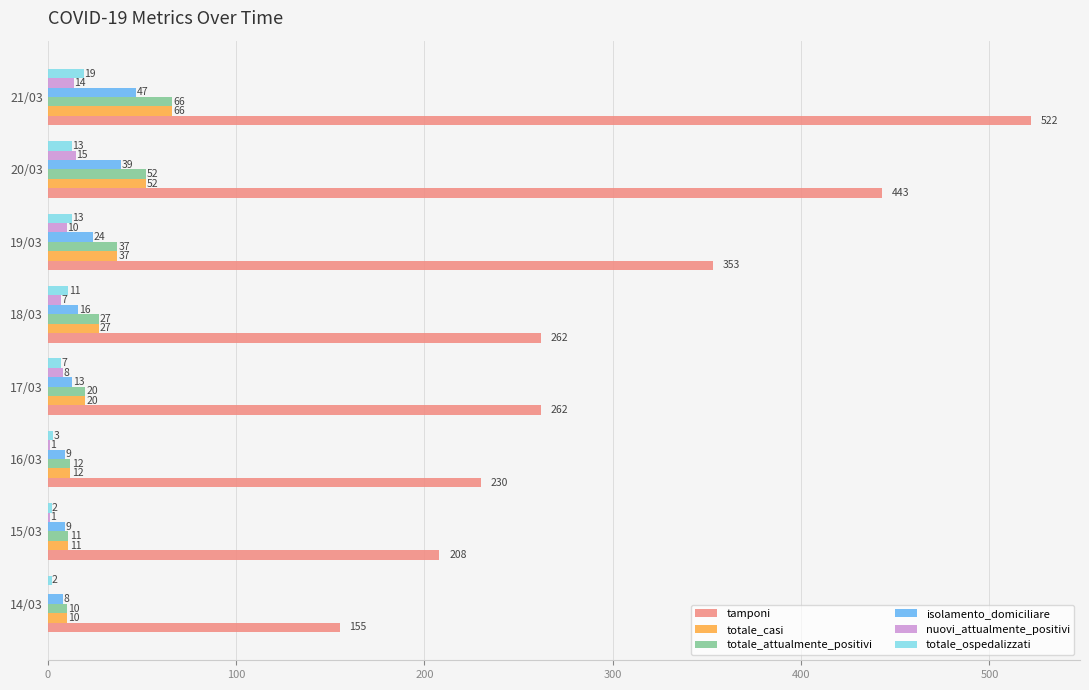

Which series has the largest range (max minus min)?

tamponi